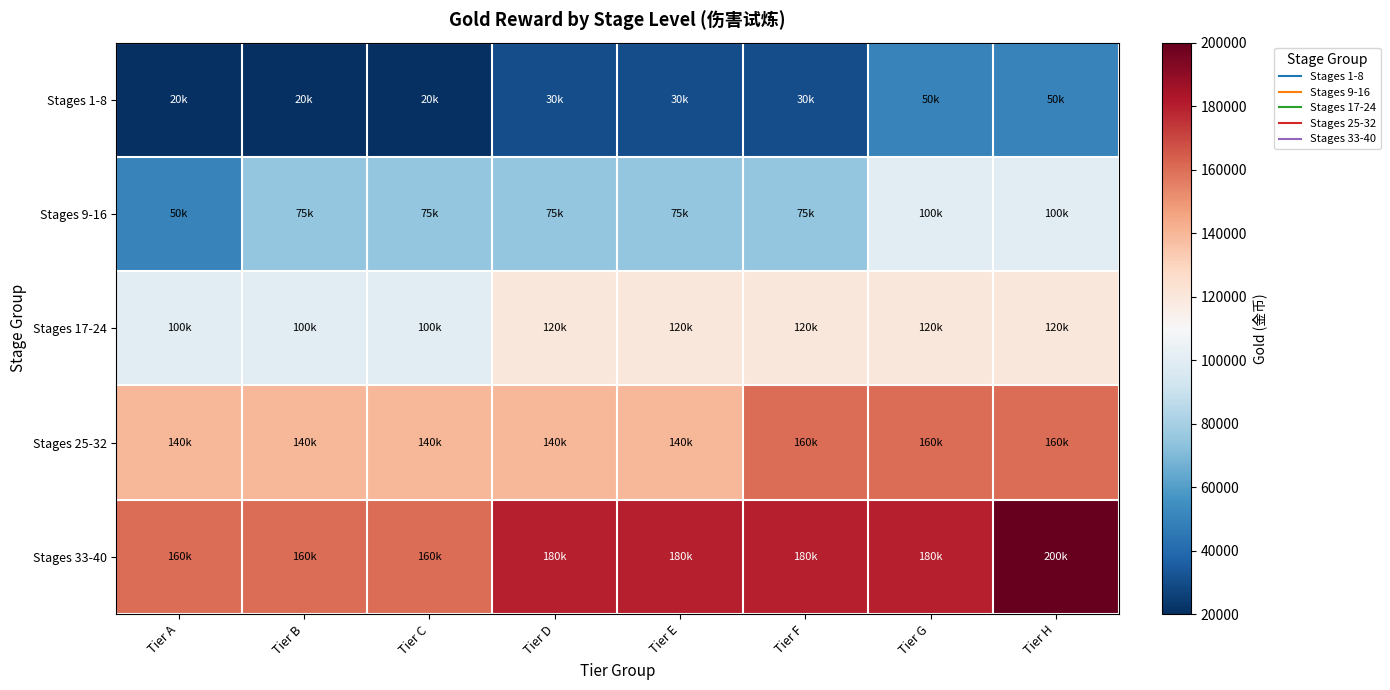

Reading left to right, transcribe all the data shown in this chart.

Stages 1-8: Tier A=20000	Tier B=20000	Tier C=20000	Tier D=30000	Tier E=30000	Tier F=30000	Tier G=50000	Tier H=50000
Stages 9-16: Tier A=50000	Tier B=75000	Tier C=75000	Tier D=75000	Tier E=75000	Tier F=75000	Tier G=100000	Tier H=100000
Stages 17-24: Tier A=100000	Tier B=100000	Tier C=100000	Tier D=120000	Tier E=120000	Tier F=120000	Tier G=120000	Tier H=120000
Stages 25-32: Tier A=140000	Tier B=140000	Tier C=140000	Tier D=140000	Tier E=140000	Tier F=160000	Tier G=160000	Tier H=160000
Stages 33-40: Tier A=160000	Tier B=160000	Tier C=160000	Tier D=180000	Tier E=180000	Tier F=180000	Tier G=180000	Tier H=200000